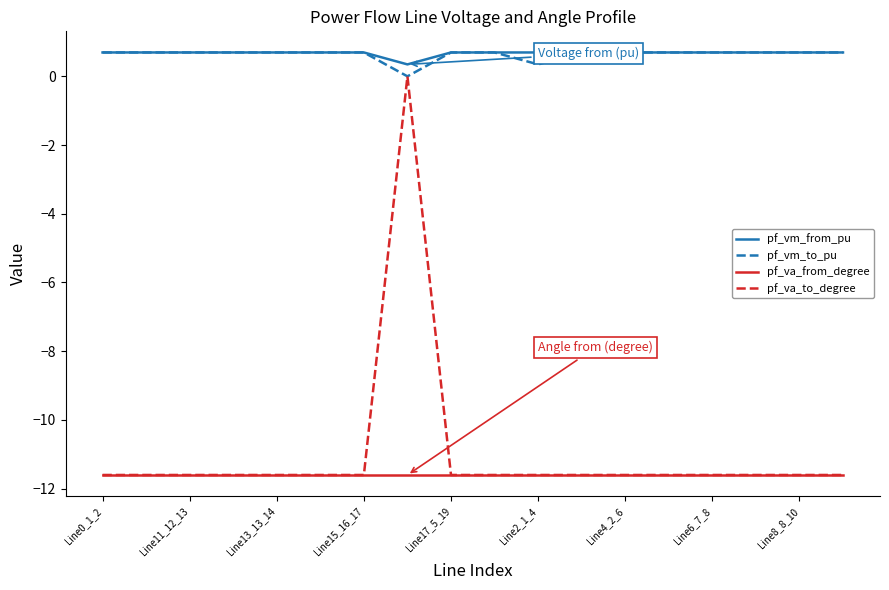

At how many categories does at least one series exceed -7?

18